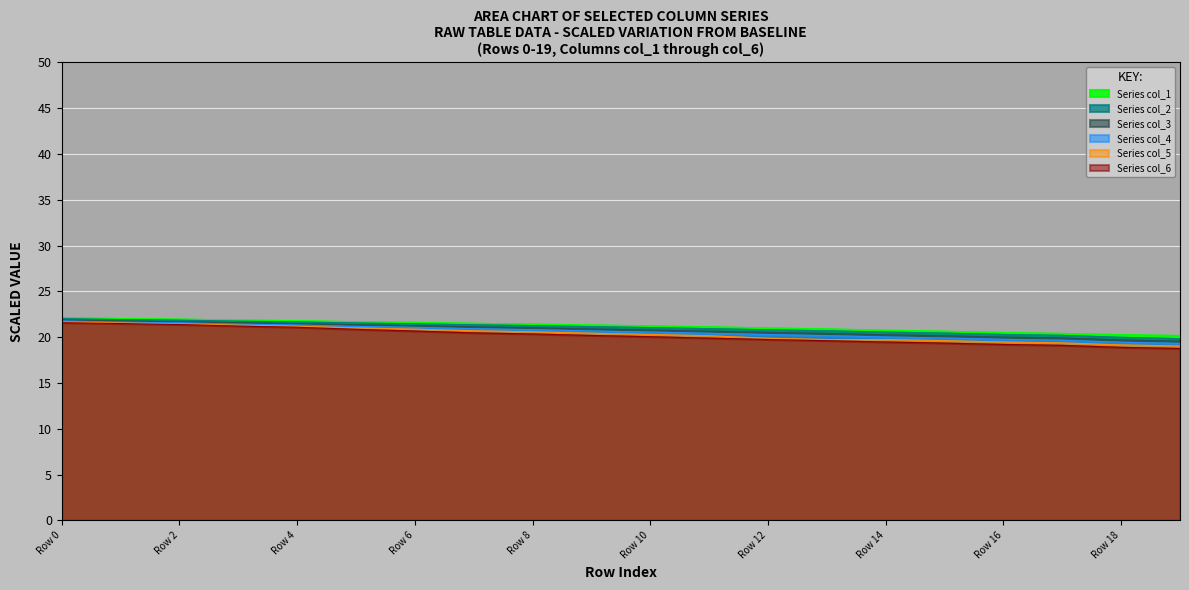

How many data points does each series have?

20